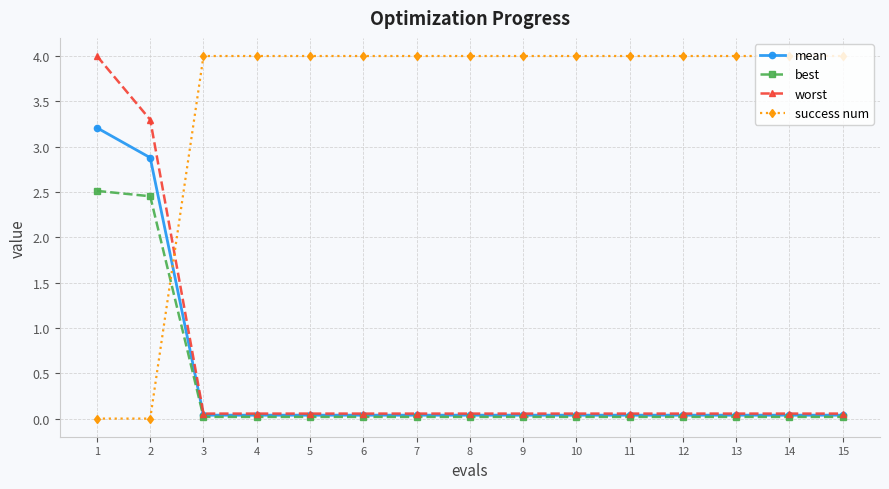

Which series has the largest range (max minus min)?

success num